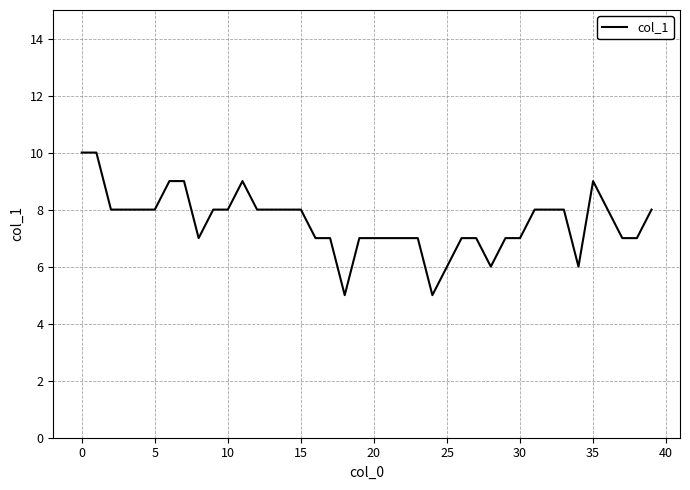

What is the maximum value shown in the chart?

10